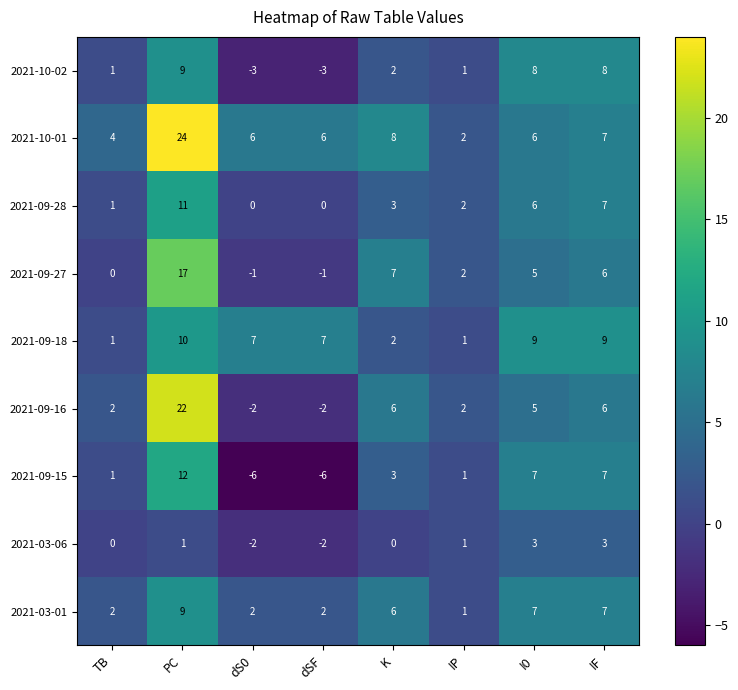

What is the difference between the maximum and minimum values in the 2021-09-27 series?

18